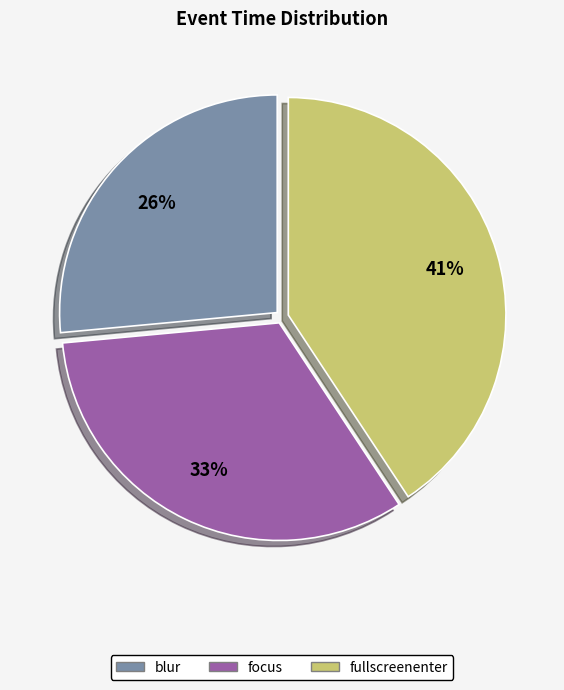

Rank the categories by value from lowest to highest.

blur, focus, fullscreenenter